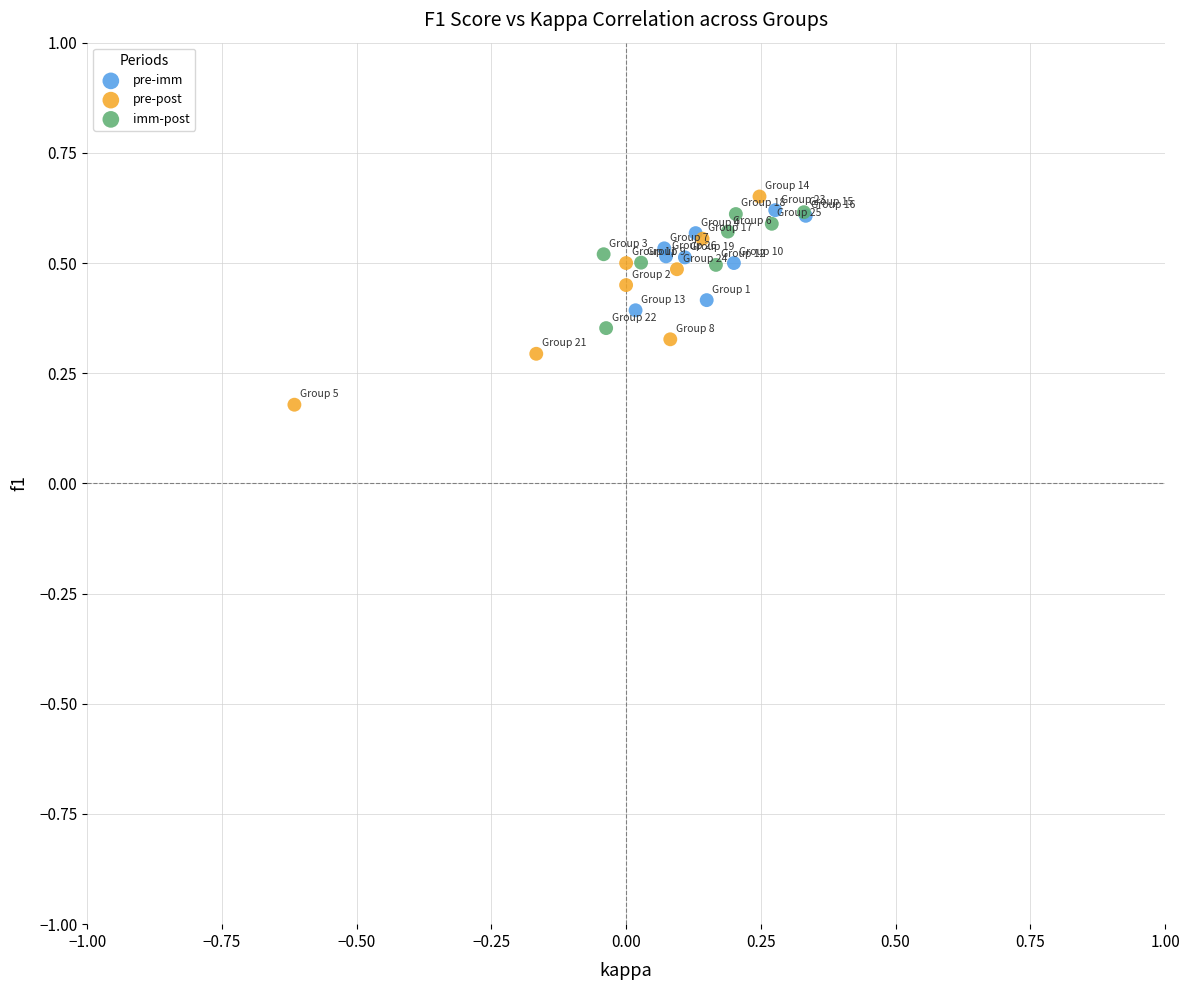

Which series has the widest spread of Y values?

pre-post